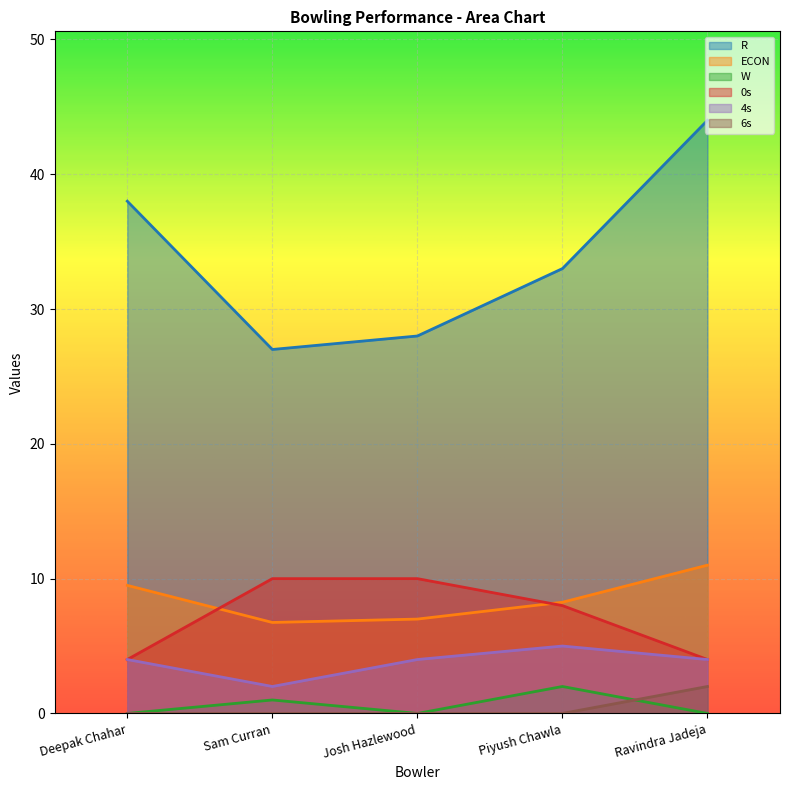

What position from the right is Piyush Chawla?

2